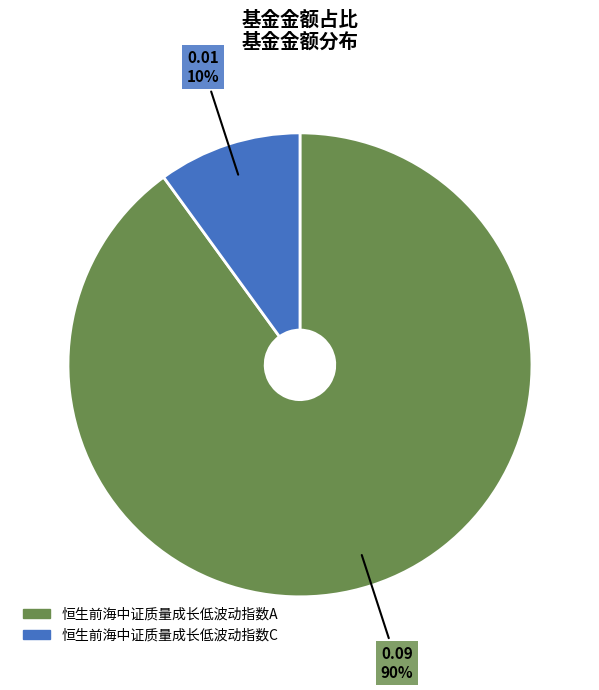

Does any single category account for the majority?

Yes